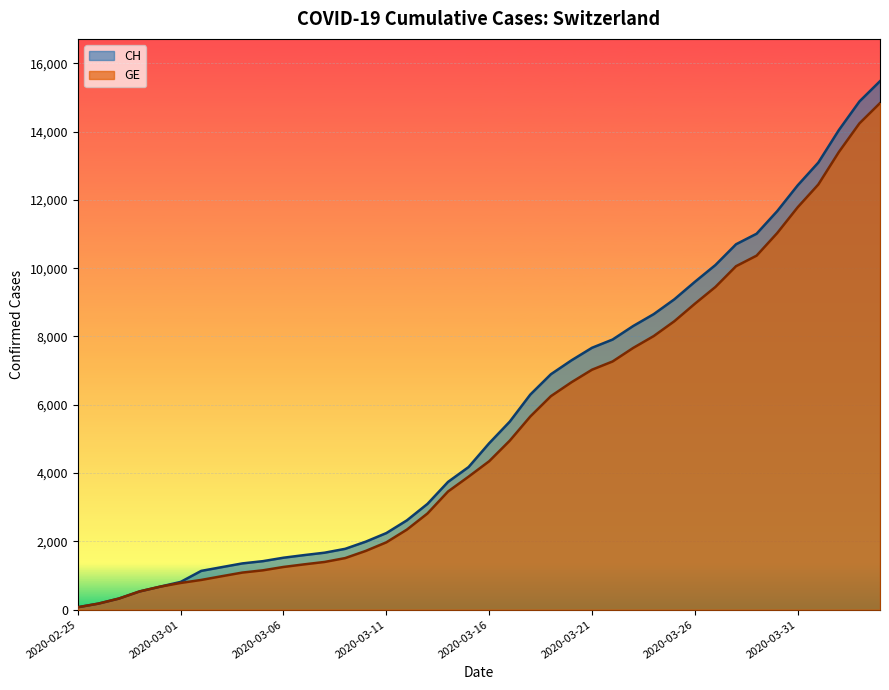

True or false: GE has more than 2 interior local peaks.

False